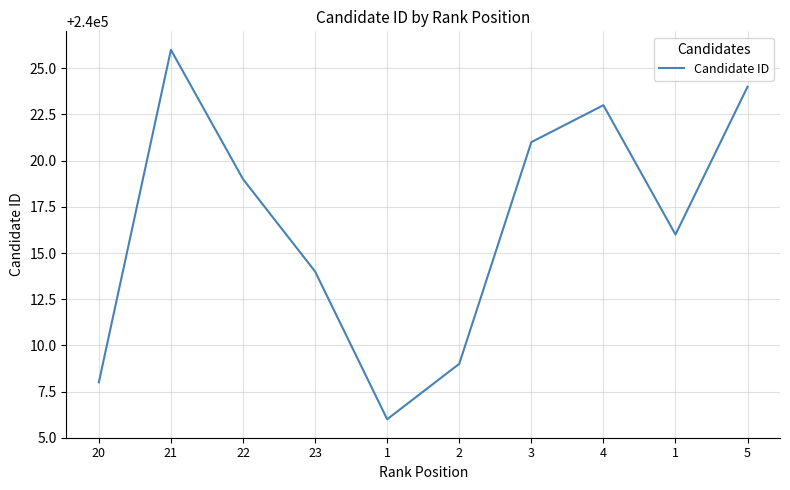

How many distinct data groups are displayed?

1